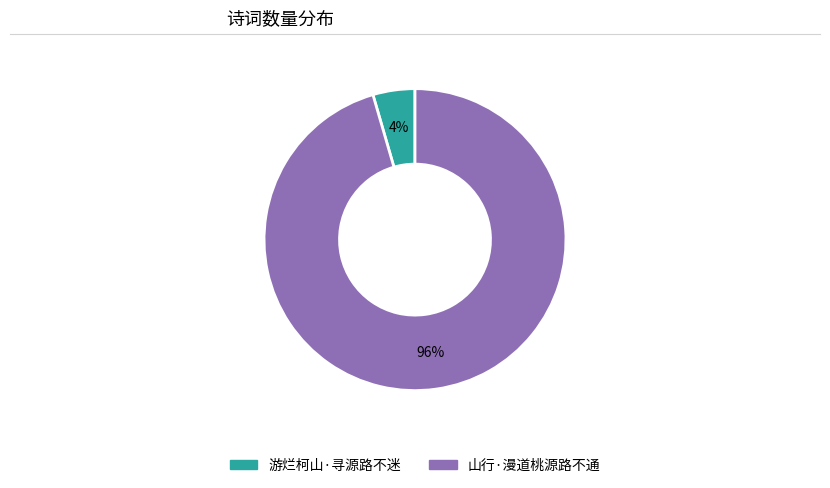

The 游烂柯山·寻源路不迷 slice represents 14% of the pie. True or false?

False